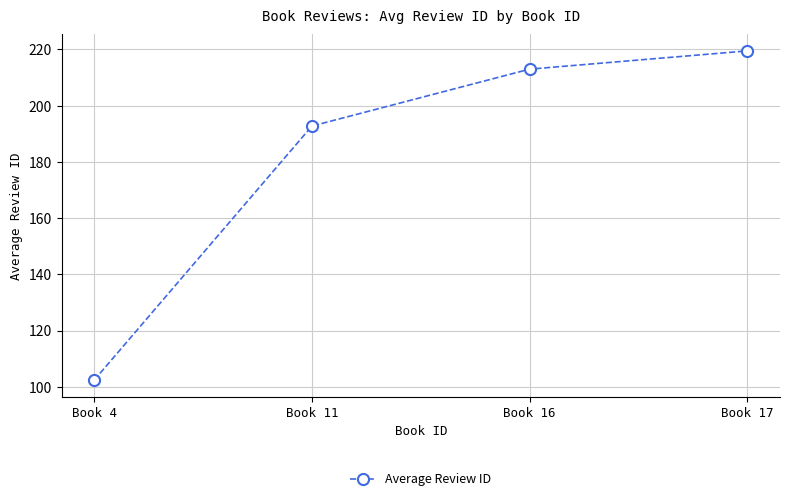

How many distinct data groups are displayed?

1